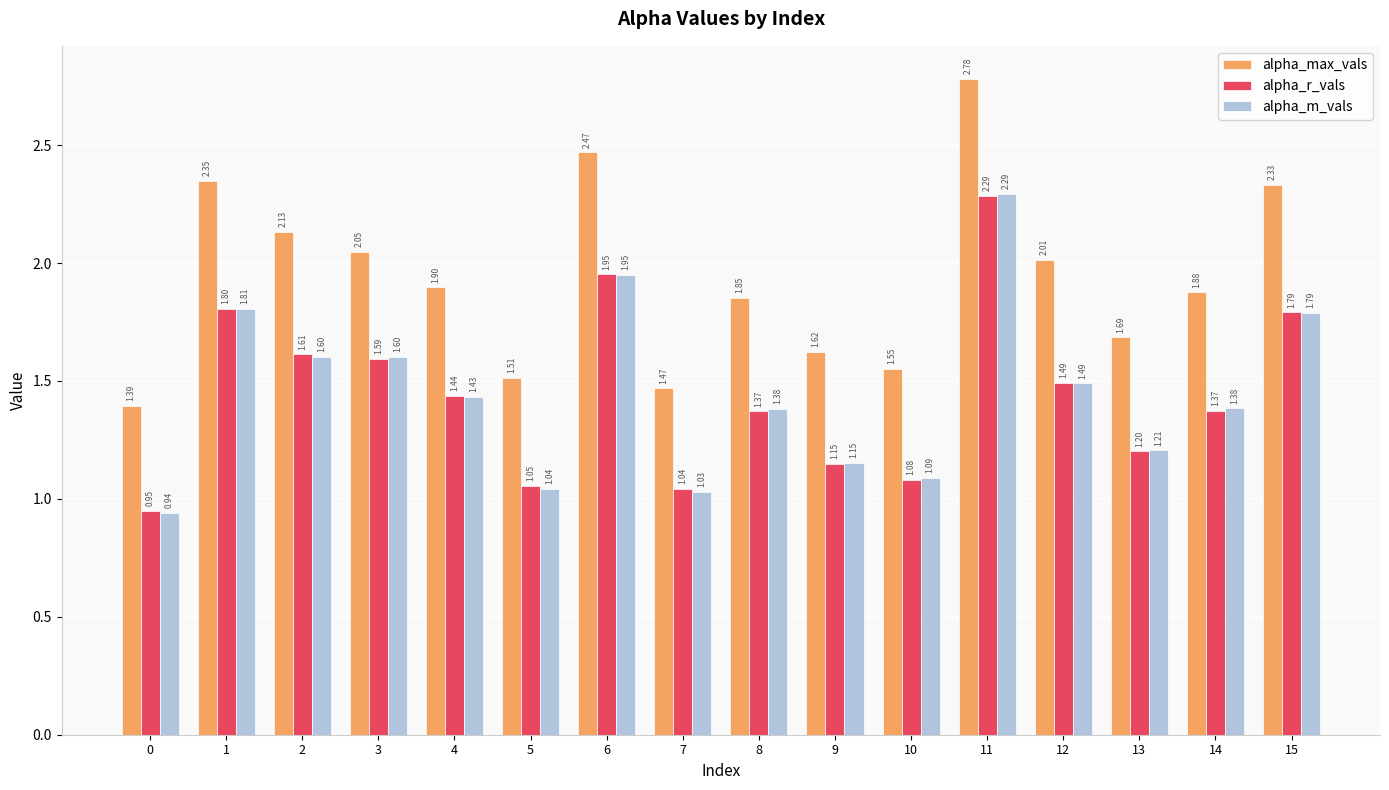

How many series are shown in this chart?

3